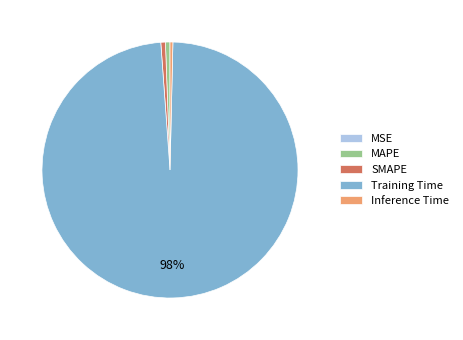

To the nearest percent, what portion does SMAPE represent?

1%